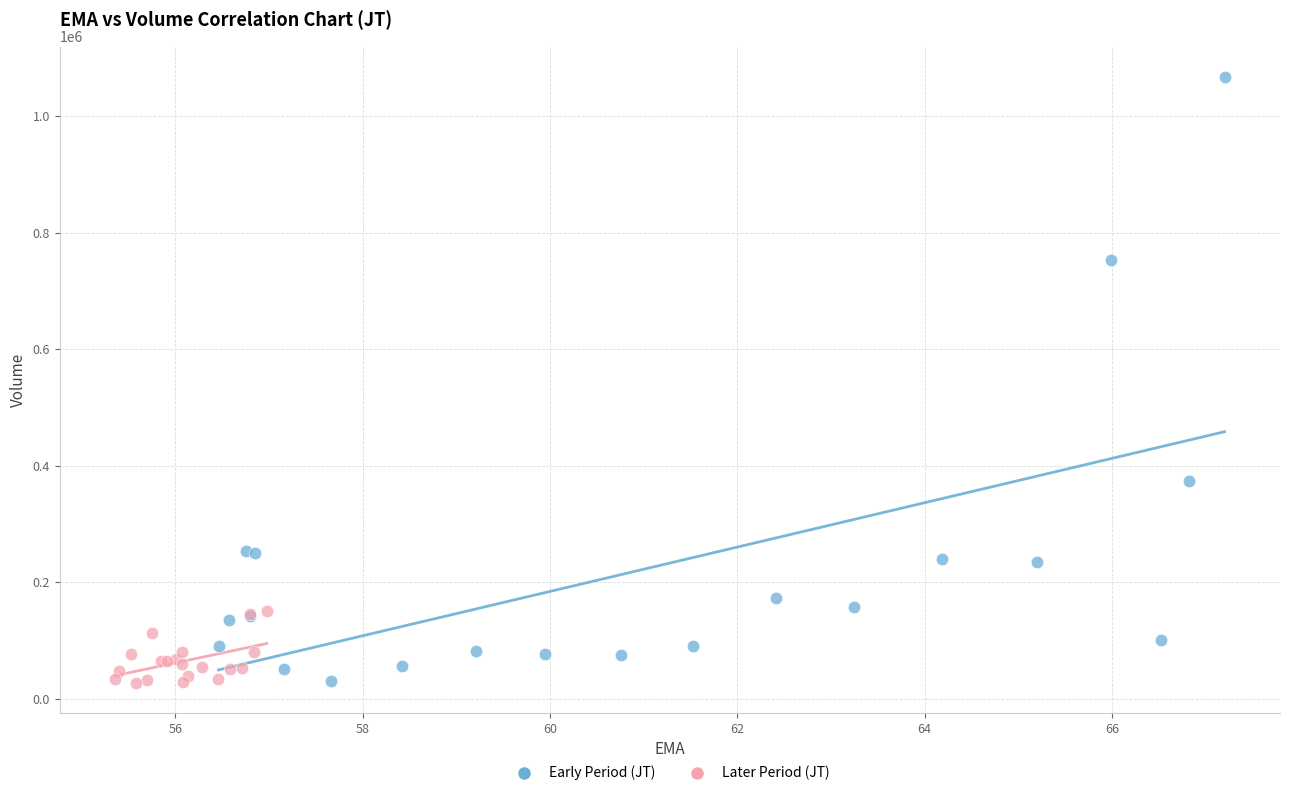

Which series has the largest Y range (max minus min)?

Early Period (JT)